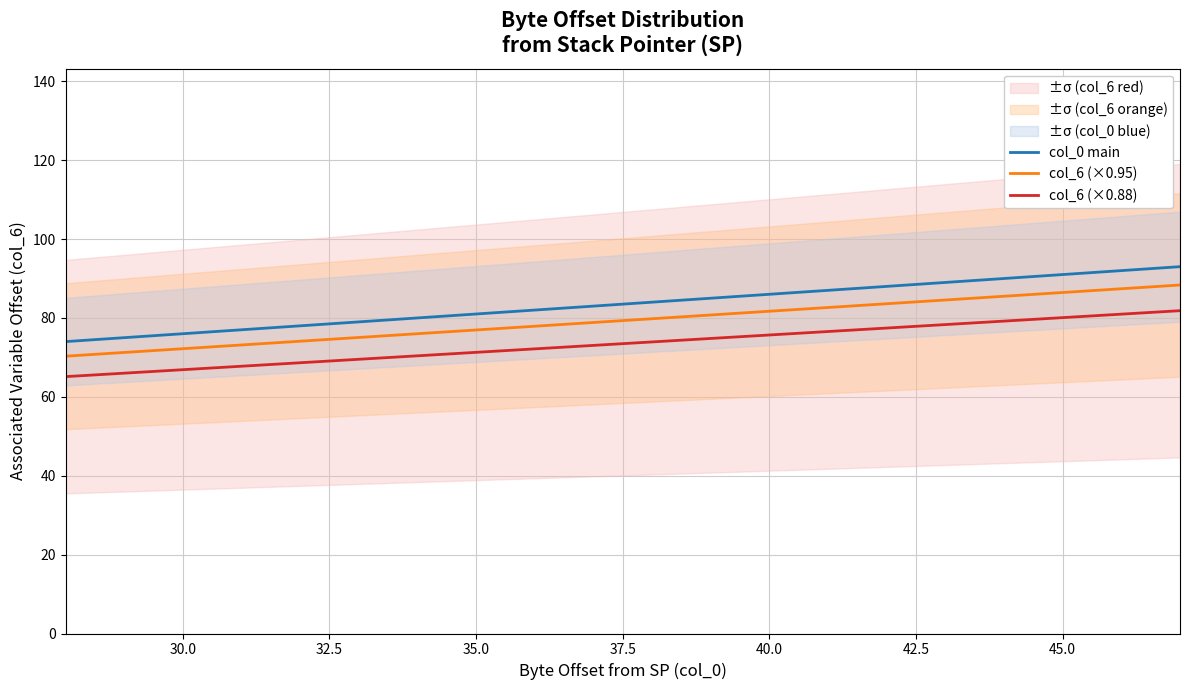

Which series has the largest range (max minus min)?

col_0 main